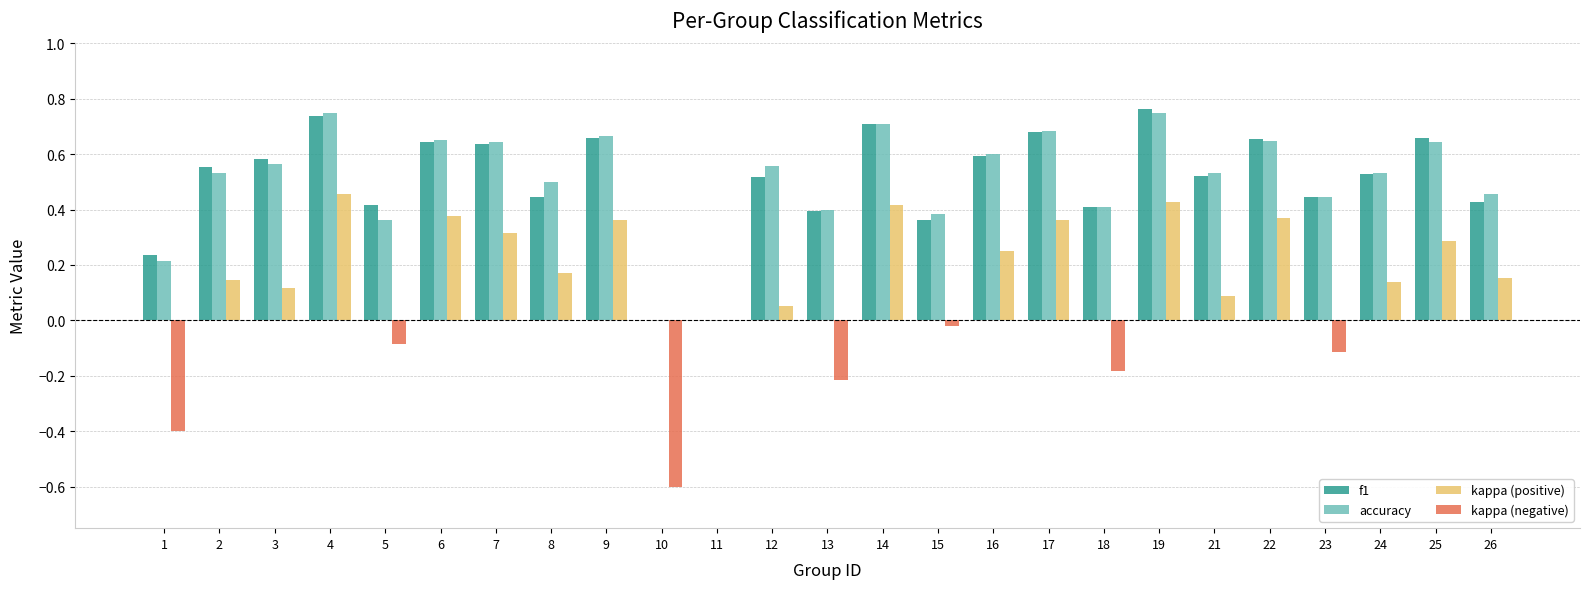

What are all the series names shown in the legend?

f1, accuracy, kappa (positive), kappa (negative)